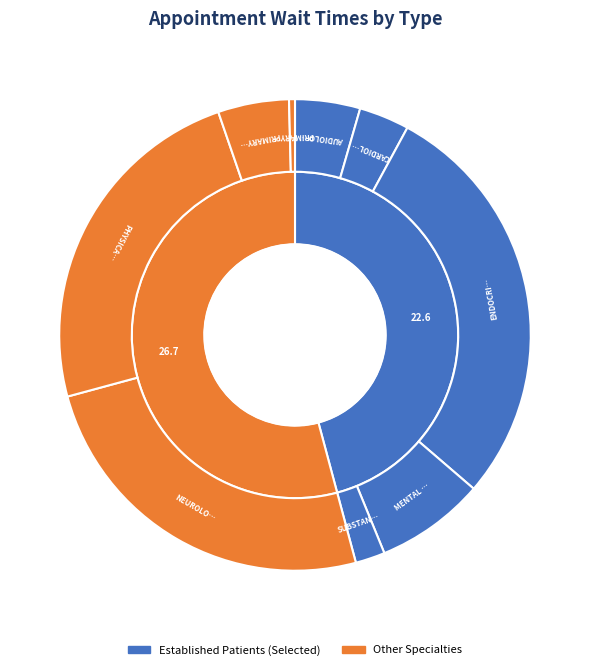

True or false: PRIMARY CARE accounts for 5% of the total.

True